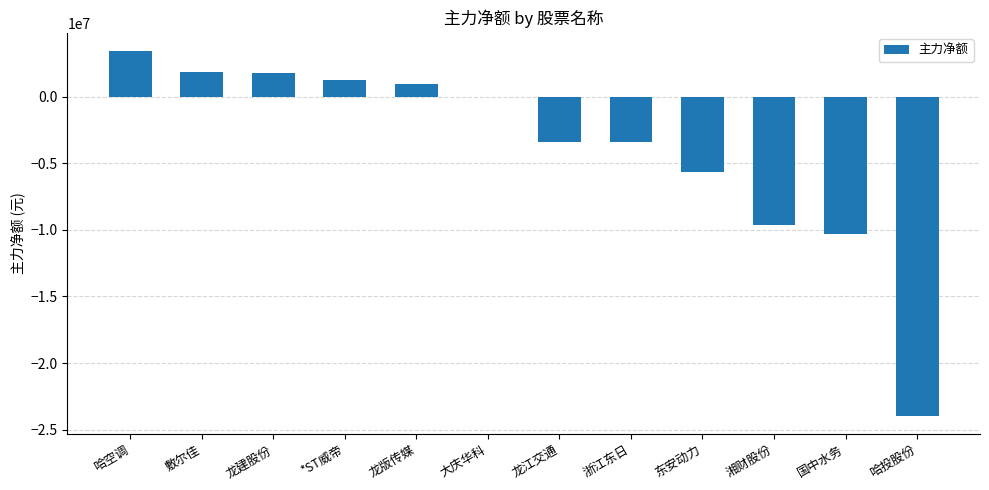

What is the approximate value at 东安动力?

-5658461